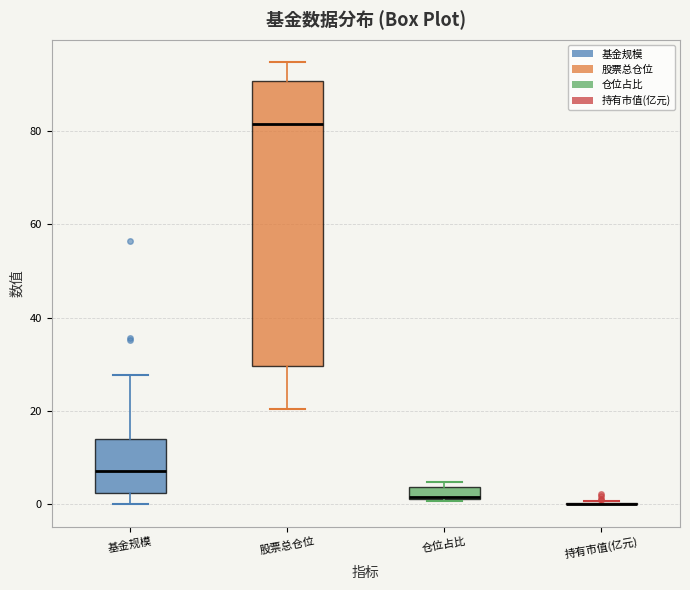

Comparing the boxes themselves (not the whiskers), which one is the tallest?

股票总仓位